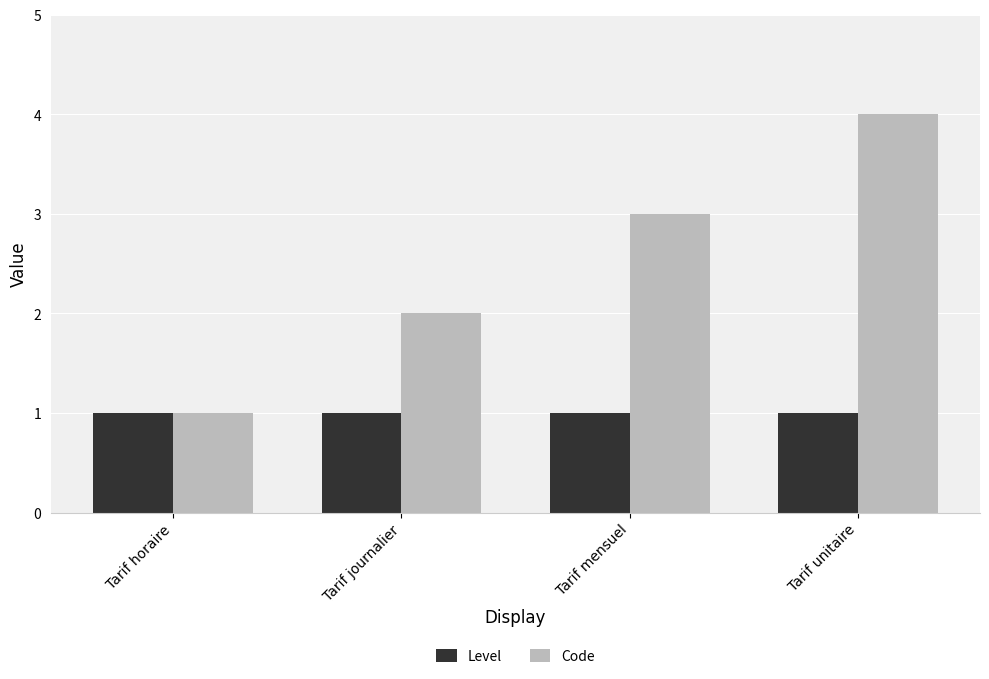

What is the sum of the Code values at Tarif unitaire and Tarif journalier?

6